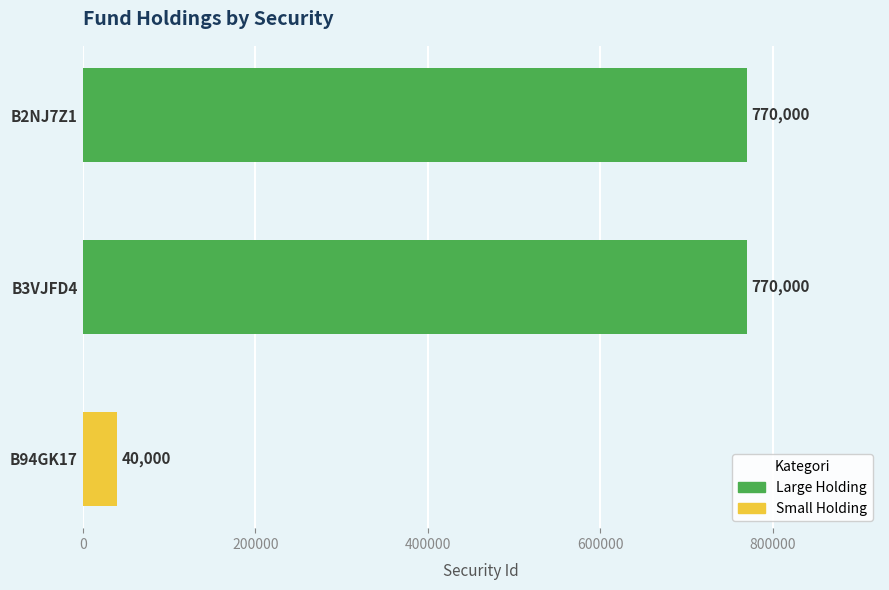

What is the smallest value displayed?

40000